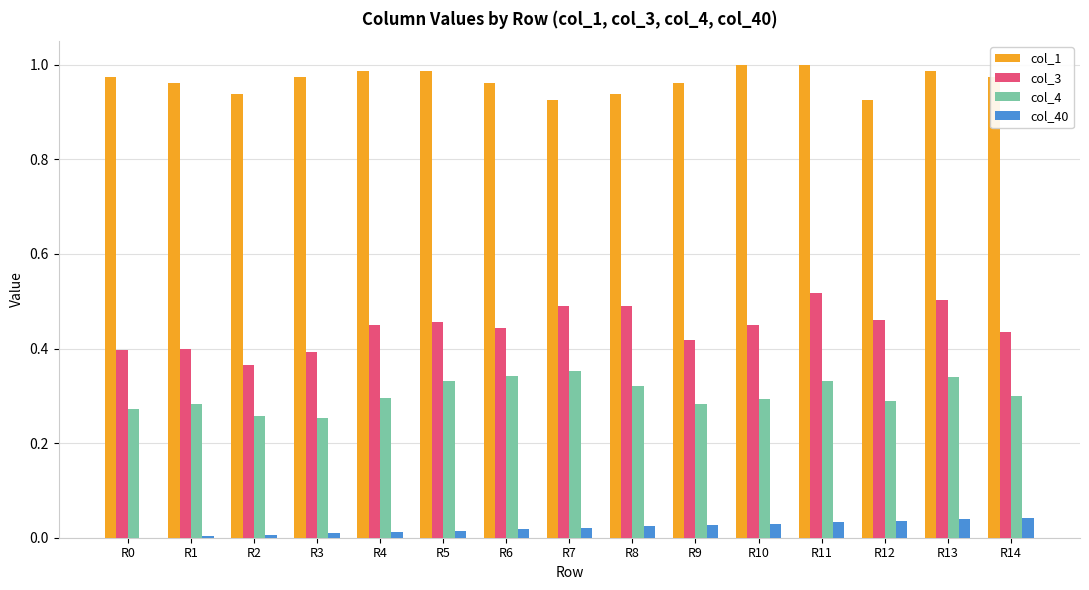

Is the value of col_4 at R10 greater than the value of col_3 at R1?

No